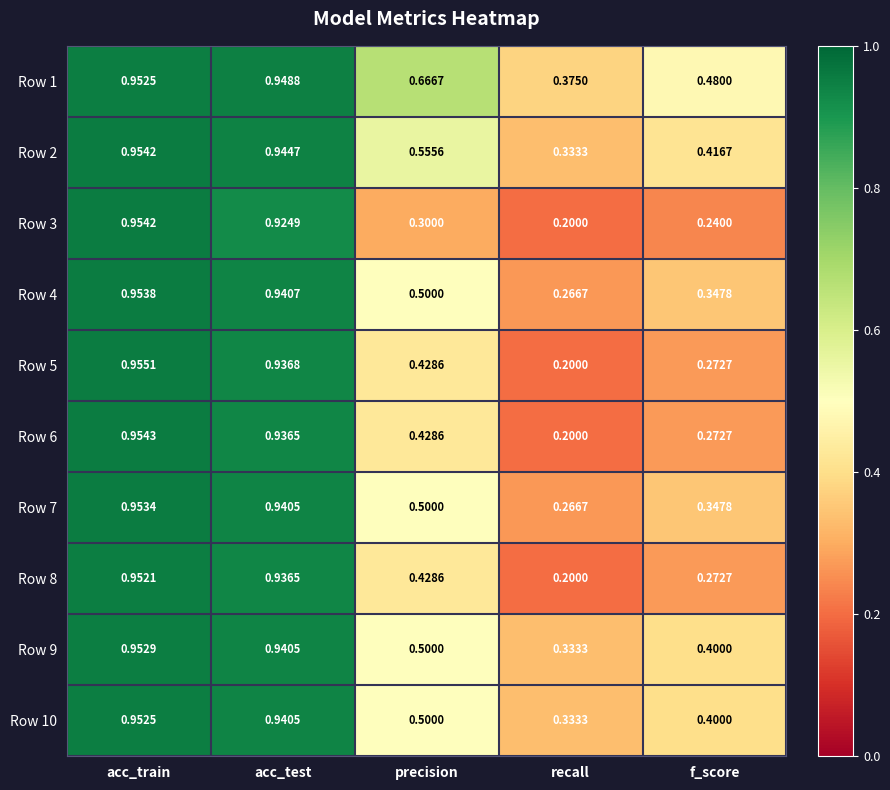

At which label does Row 9 reach its minimum?

recall